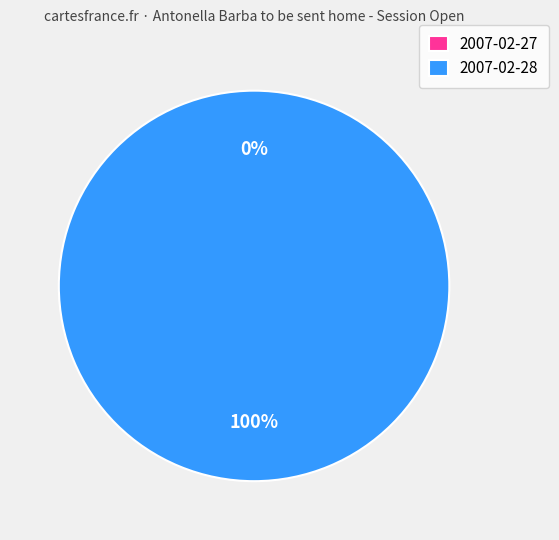

How many segments does this pie chart have?

2